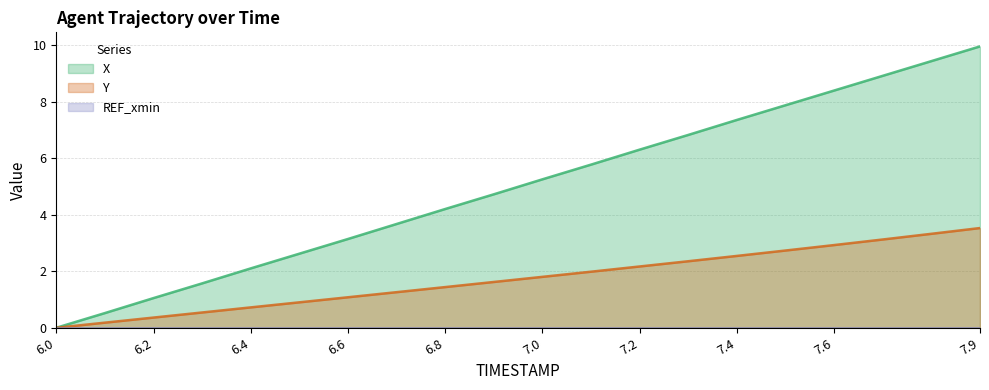

How many values in X are above zero?

19